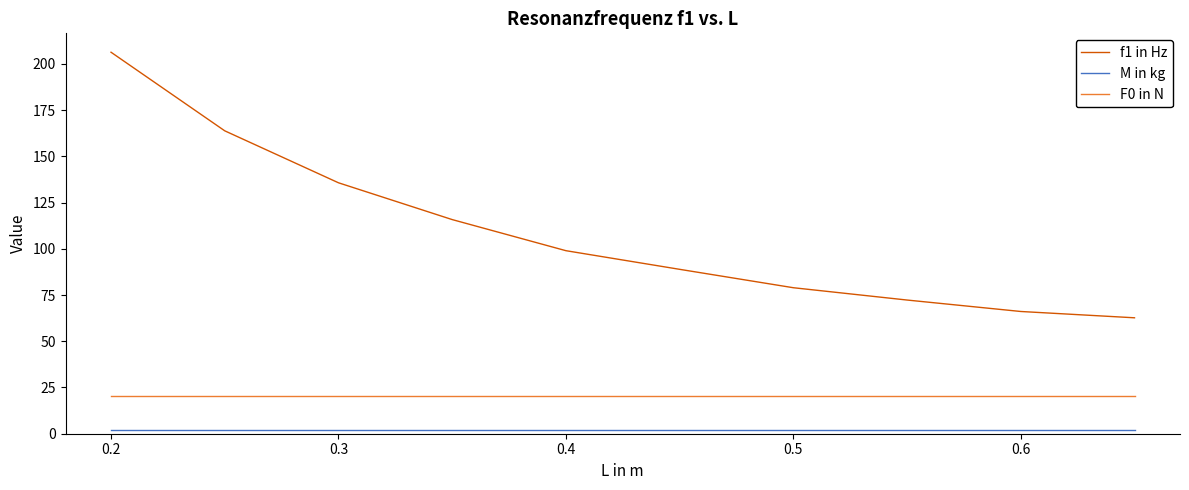

What is the sum of all F0 in N values?

201.4